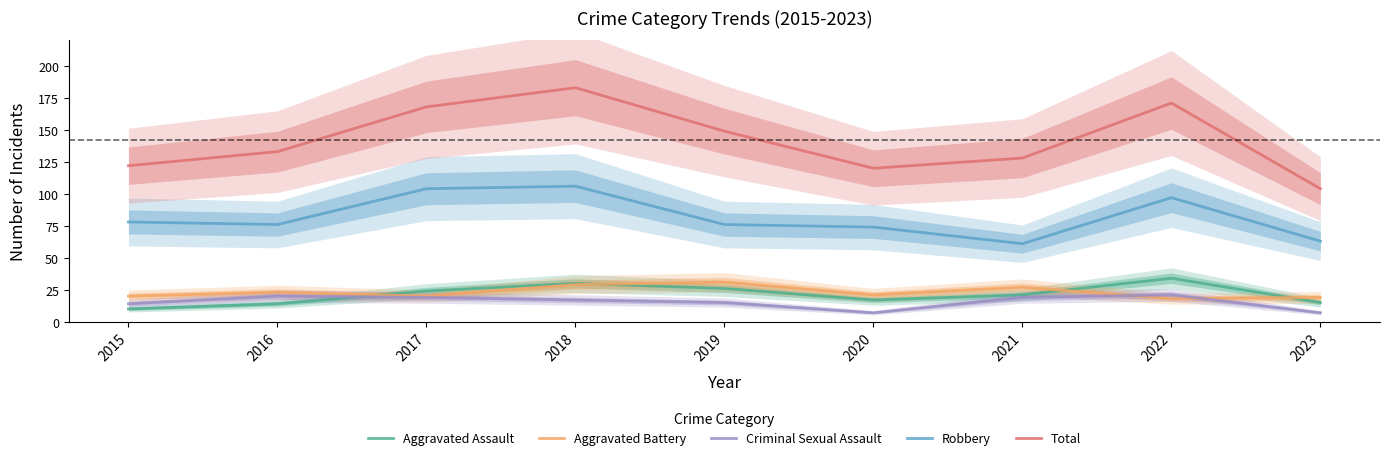

After their last crossing, which series has the higher values: Criminal Sexual Assault or Aggravated Assault?

Aggravated Assault